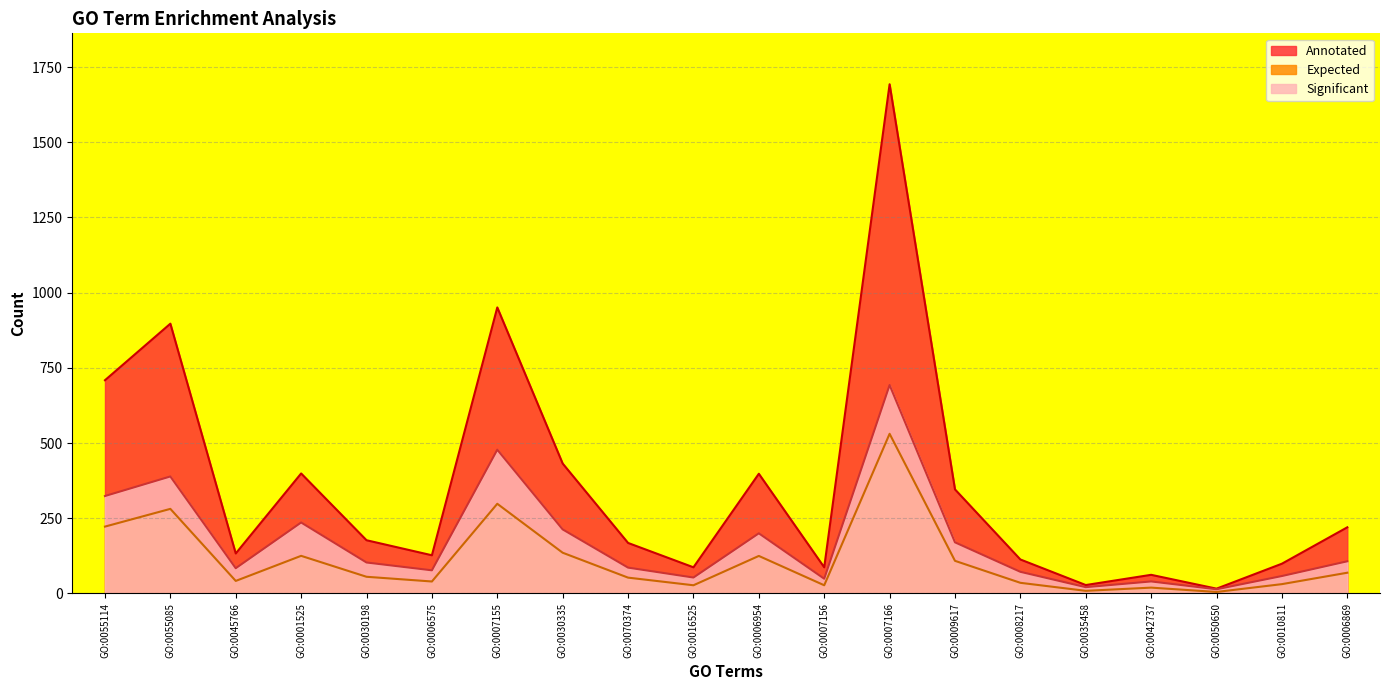

The value of Expected at GO:0042737 is 5.8. True or false?

False